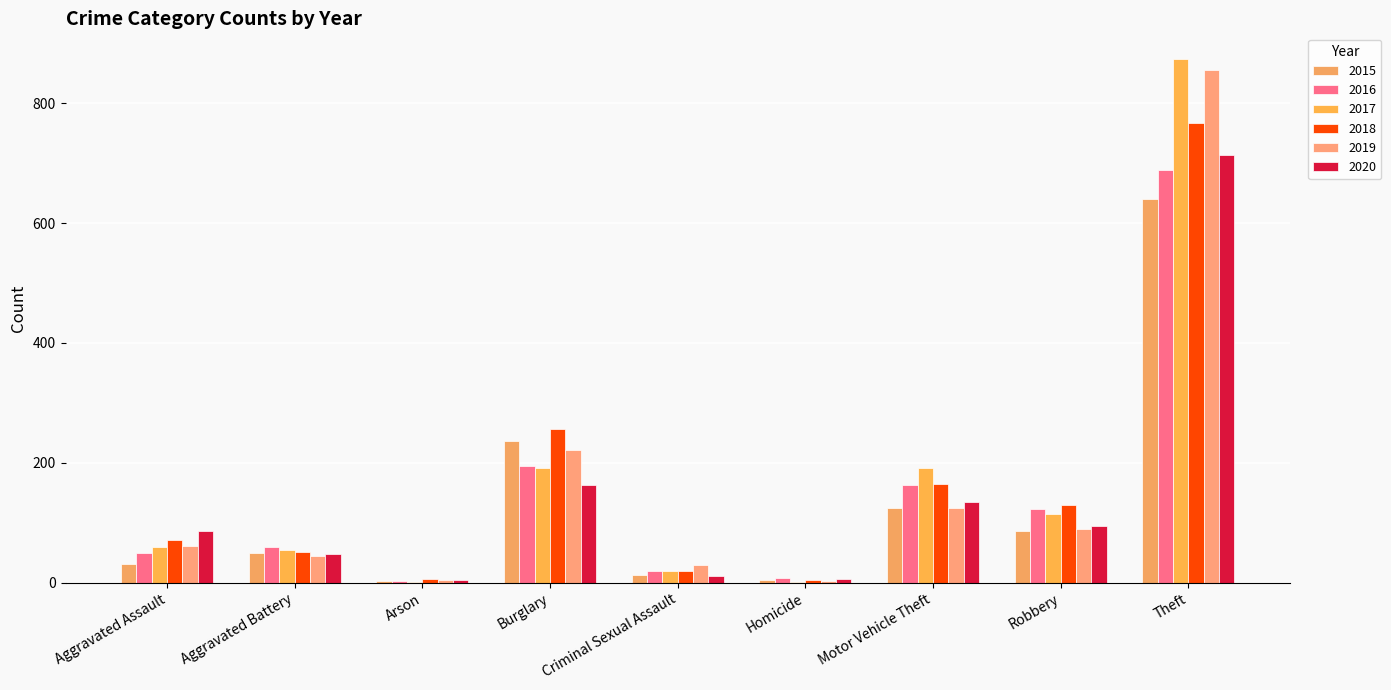

Which label corresponds to the largest value in the chart?

Theft